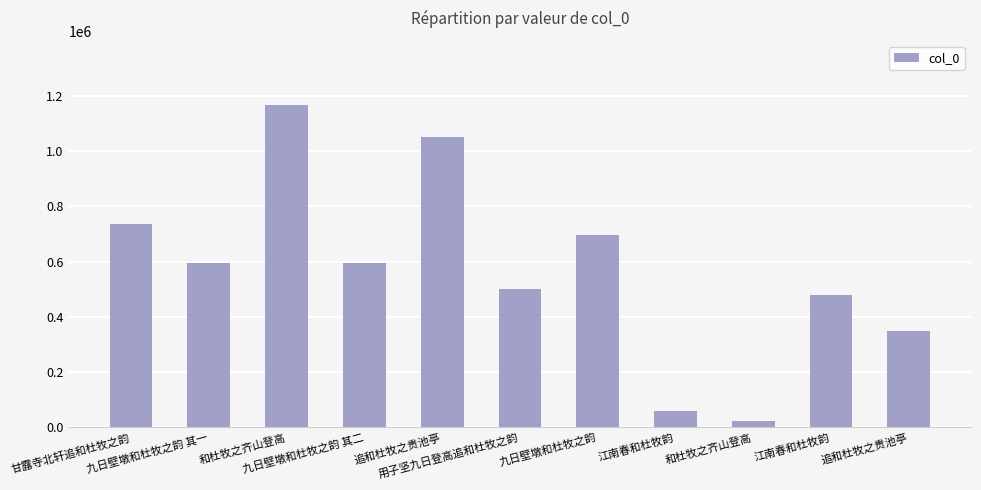

What is the difference between the maximum and minimum values?

1143683